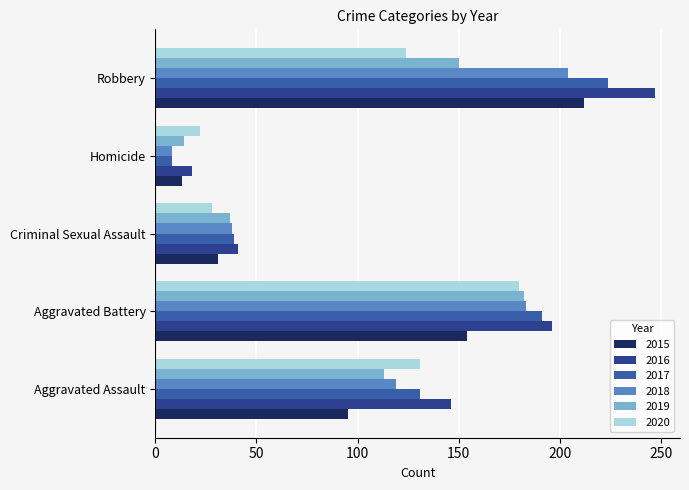

What is the total value across all series at Homicide?

83